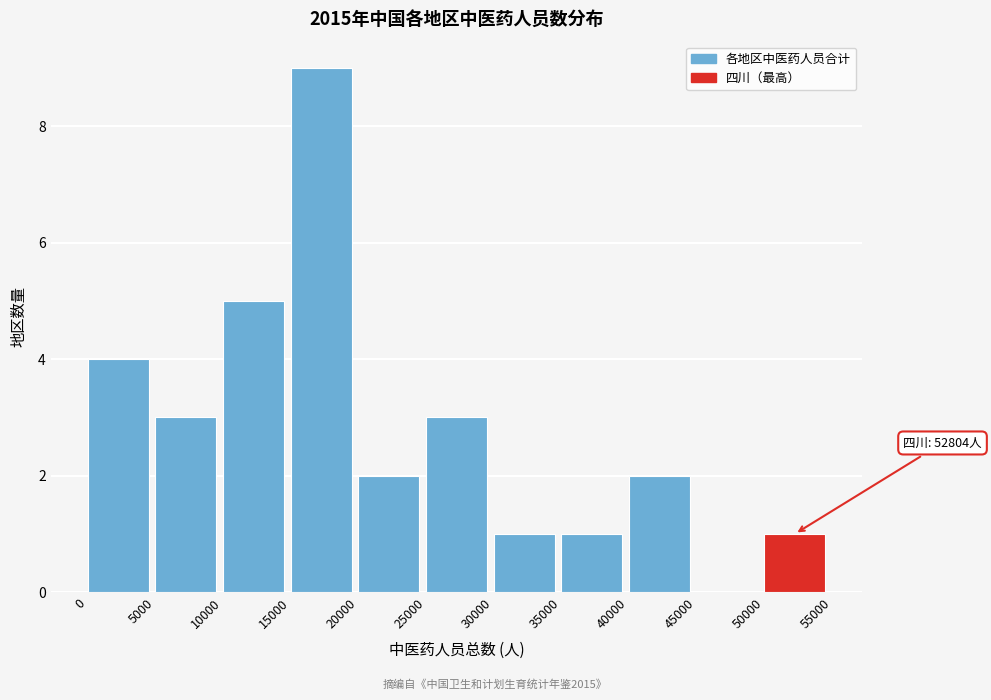

Which range on the x-axis has the tallest bar?

15000 to 20000